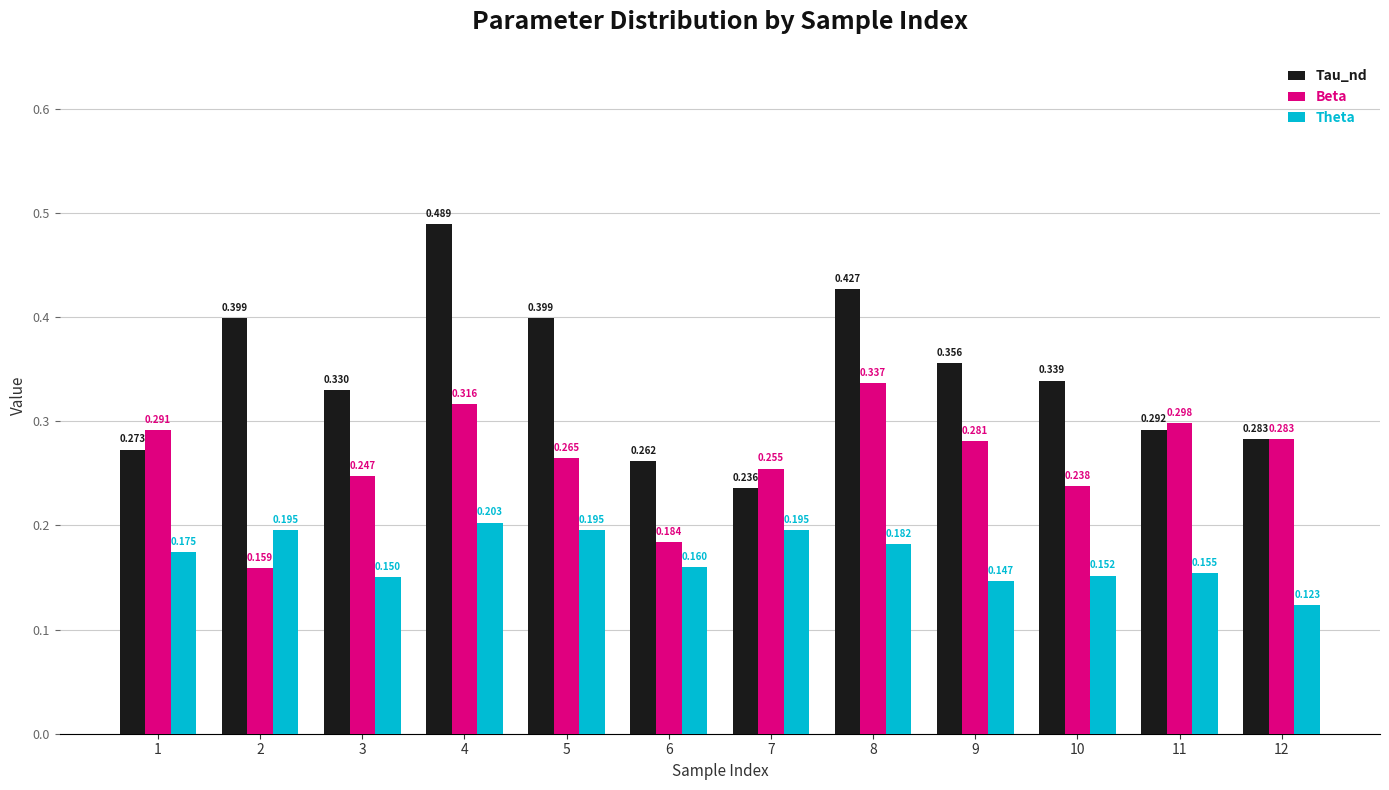

Which label corresponds to the smallest value in the chart?

12